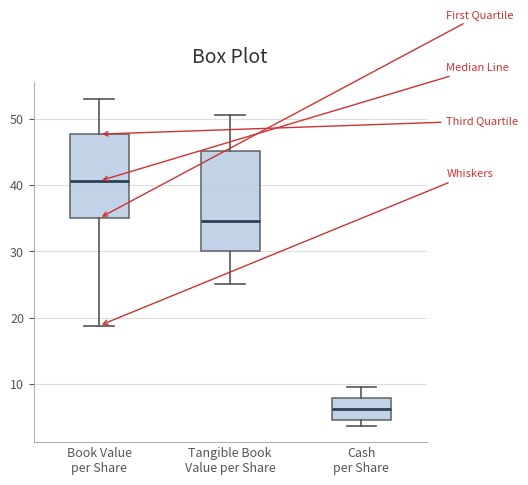

Reading left to right, transcribe this box plot: for each box, give where its median line is, the range the box spans, and where its two whiskers end, as read against the y-axis. The values are not printed on the chart, so give them approximately, as read against the axis.

Book Value per Share: median 41, box 35 to 48, whiskers 19 to 53
Tangible Book Value per Share: median 35, box 30 to 45, whiskers 25 to 51
Cash per Share: median 6, box 5 to 8, whiskers 4 to 10